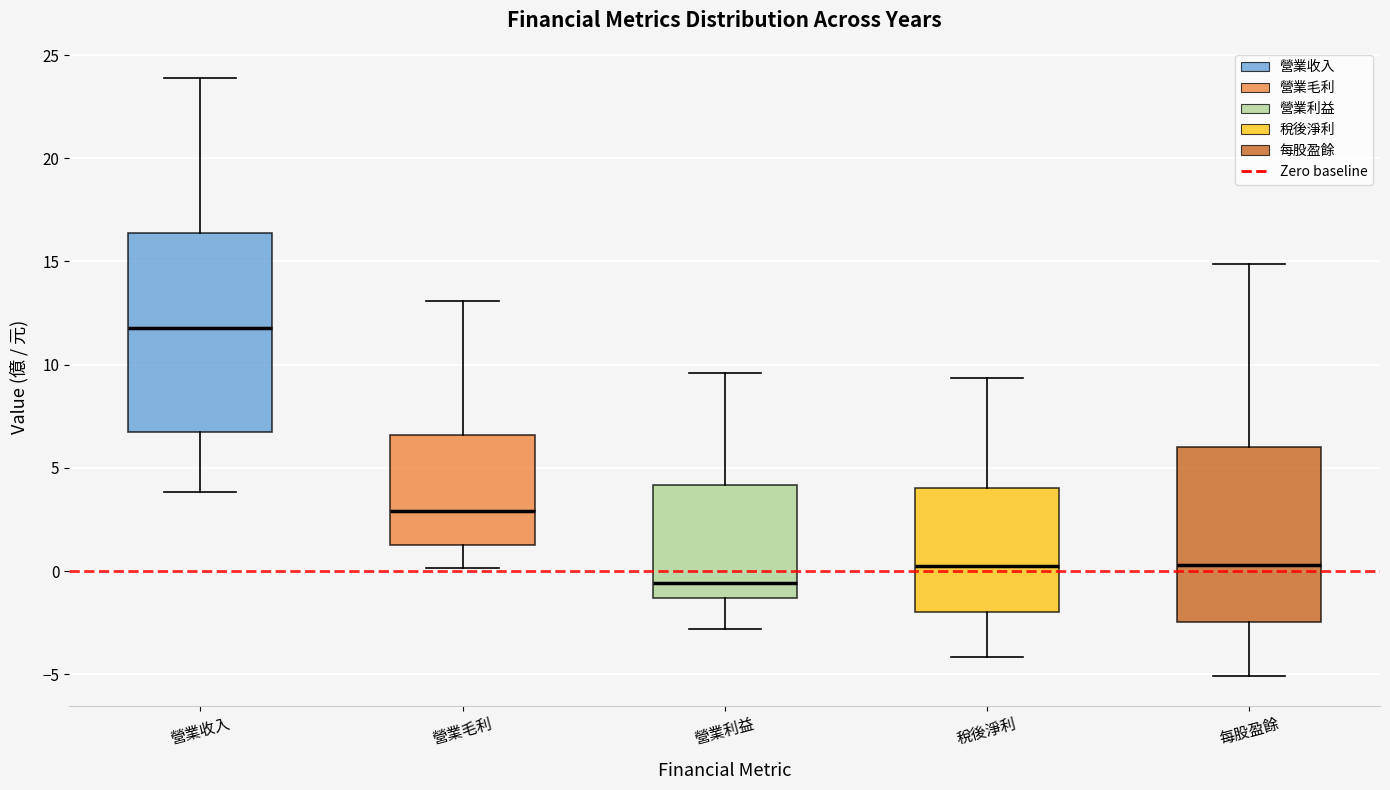

Reading left to right, transcribe this box plot: for each box, give where its median line is, the range the box spans, and where its two whiskers end, as read against the y-axis. The values are not printed on the chart, so give them approximately, as read against the axis.

營業收入: median 12.0, box 6.5 to 16.5, whiskers 4.0 to 24.0
營業毛利: median 3.0, box 1.5 to 6.5, whiskers 0.0 to 13.0
營業利益: median -0.5, box -1.5 to 4.0, whiskers -3.0 to 9.5
稅後淨利: median 0.5, box -2.0 to 4.0, whiskers -4.0 to 9.5
每股盈餘: median 0.5, box -2.5 to 6.0, whiskers -5.0 to 15.0